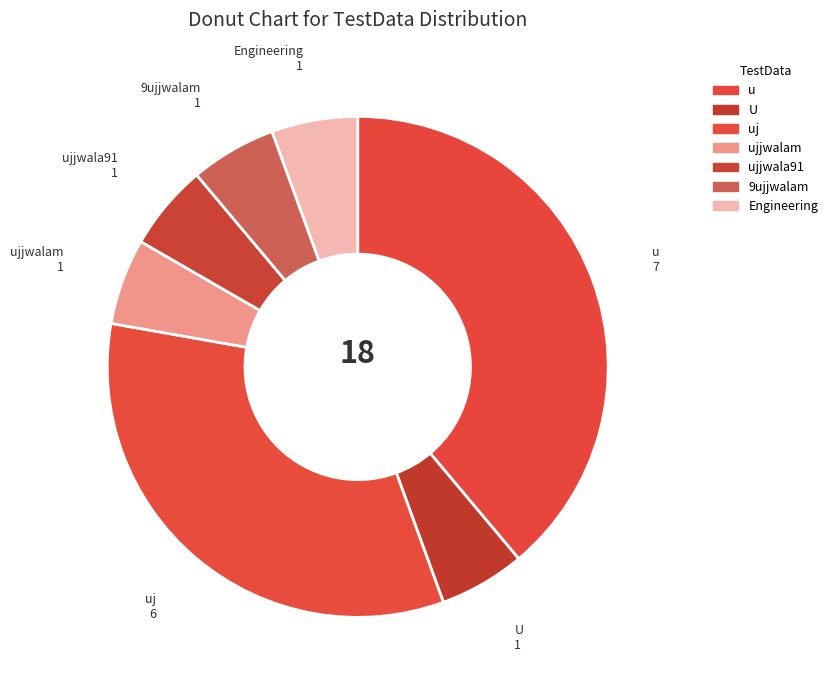

Which slice is the largest?

u